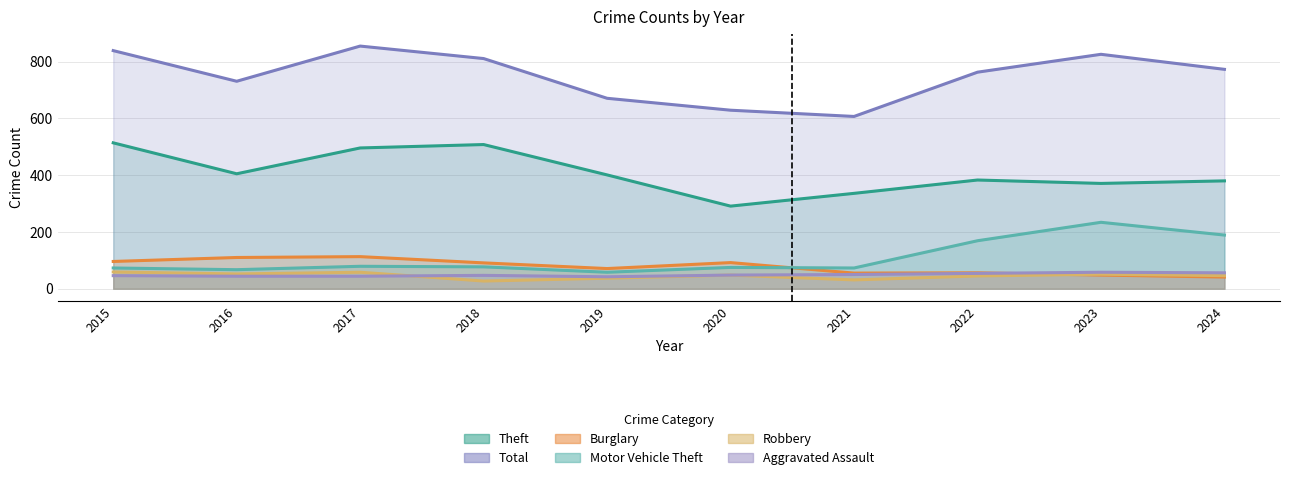

At how many categories does at least one series exceed 463?

10